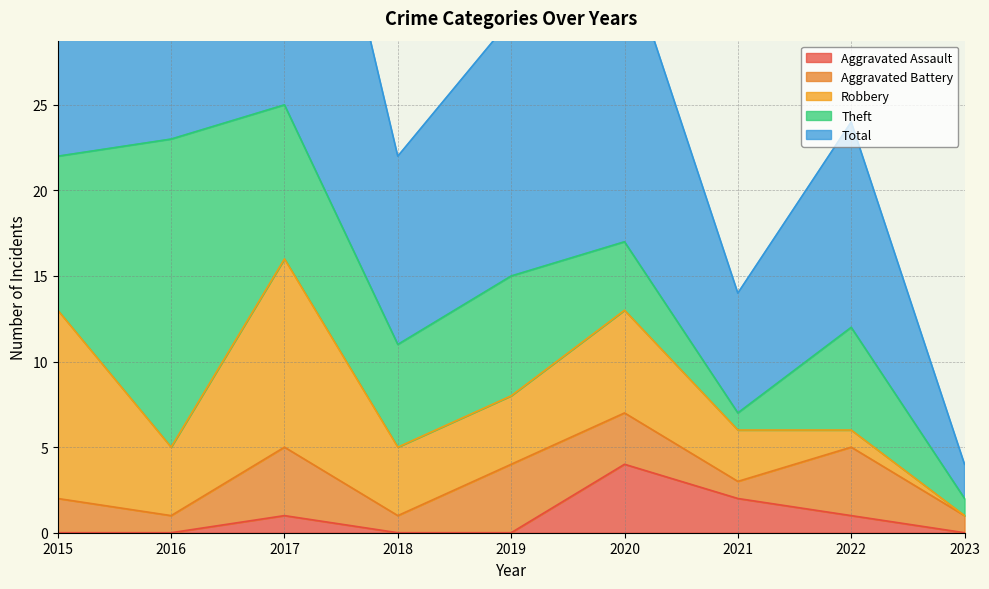

At 2022, list the series in order from largest to smallest.

Total, Theft, Aggravated Battery, Aggravated Assault, Robbery